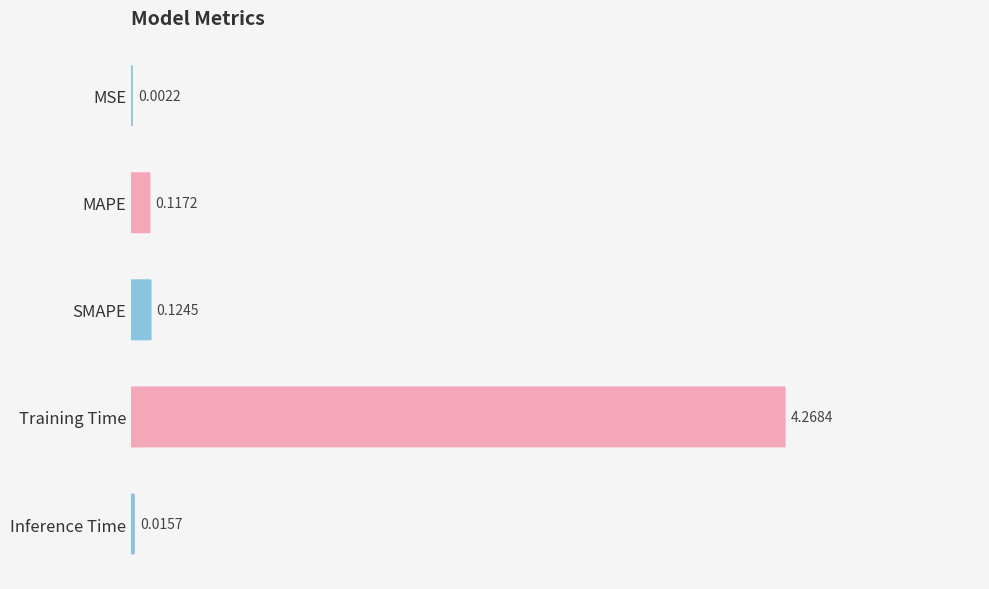

Which has a higher value, Training Time or SMAPE?

Training Time